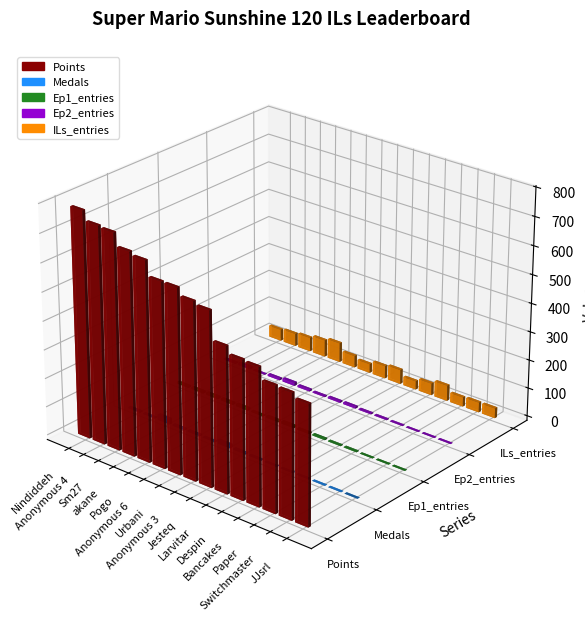

The value of Ep1_entries at Despin is 1. True or false?

False